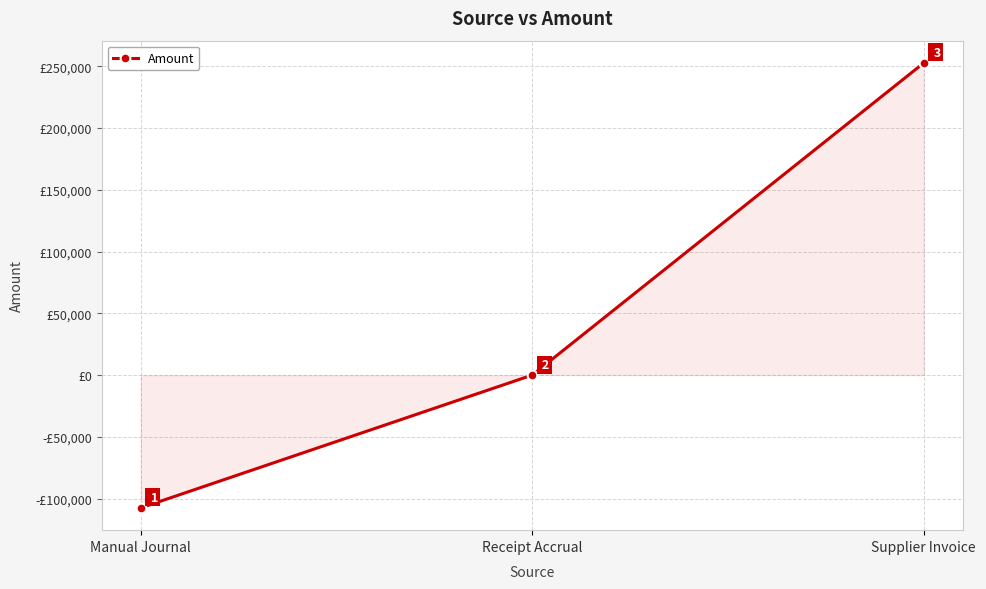

Which has a higher value, Receipt Accrual or Manual Journal?

Receipt Accrual